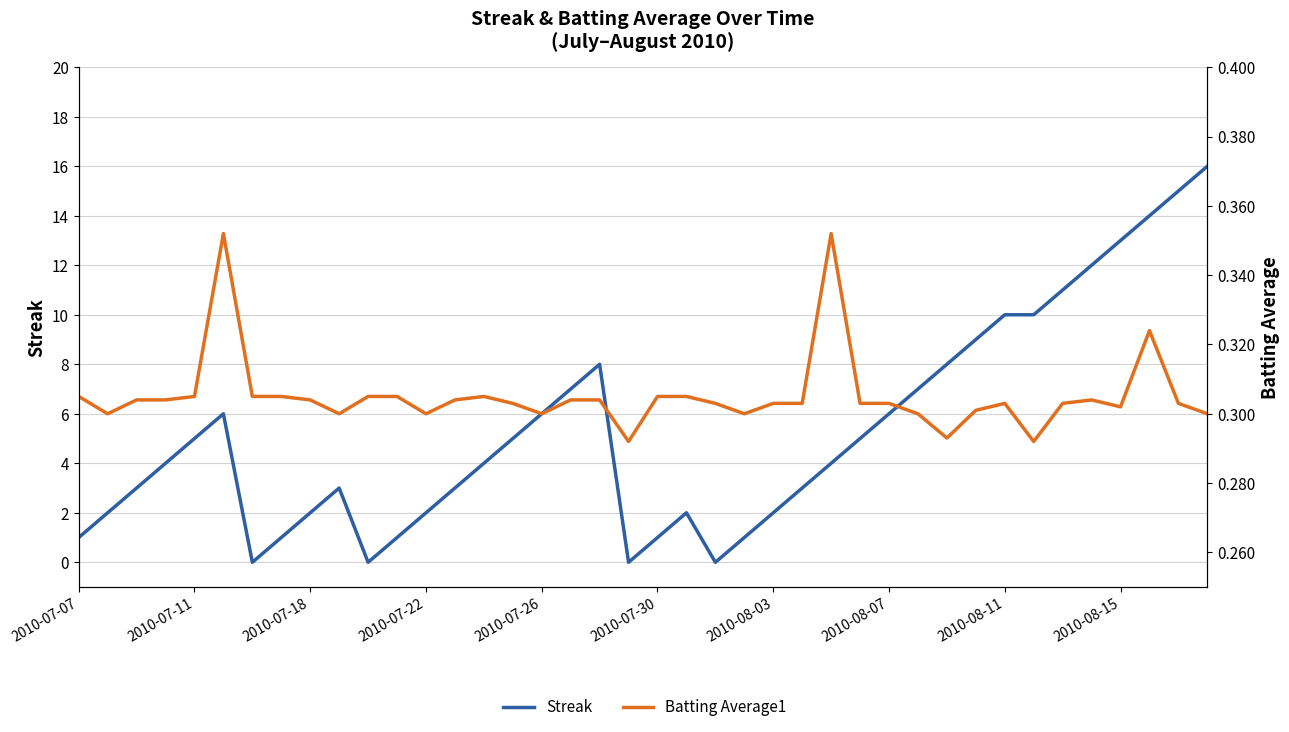

How many data points does each series have?

40